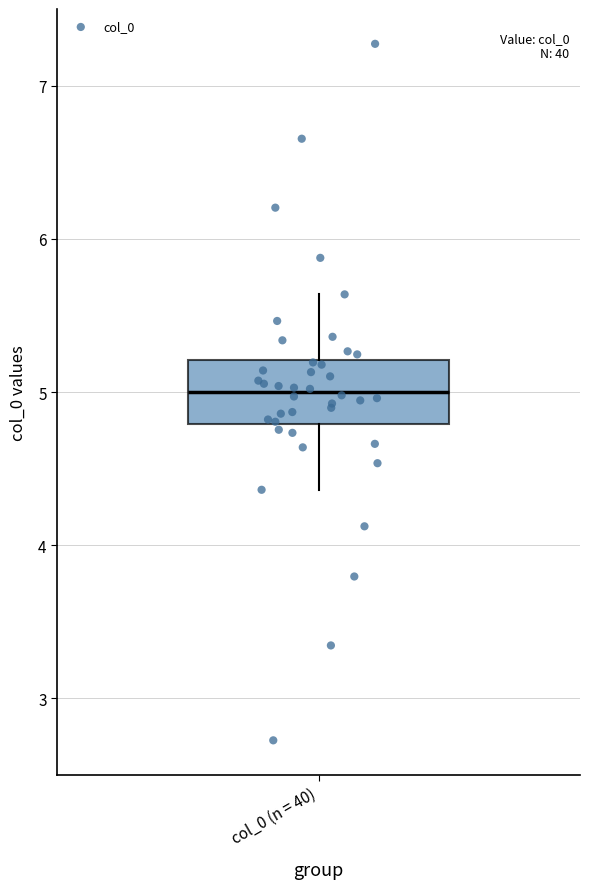

Transcribe this box plot: give where the median line is, the range the box spans, and where the two whiskers end, as read against the y-axis. The values are not printed on the chart, so give them approximately, as read against the axis.

median 5.0, box 4.8 to 5.2, whiskers 4.4 to 5.6